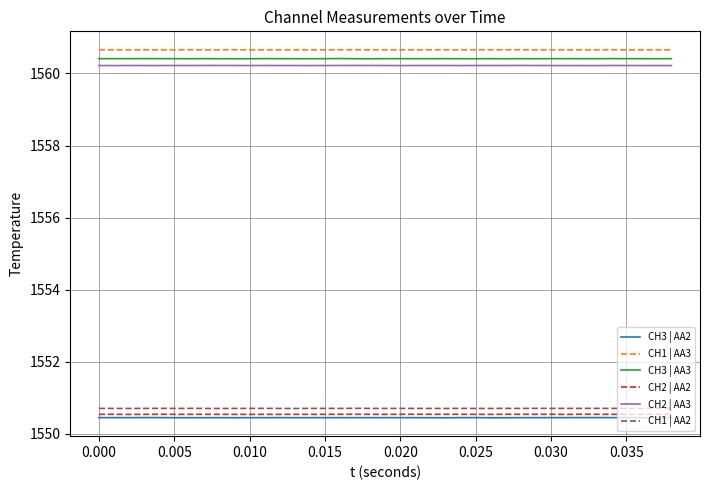

What are all the series names shown in the legend?

CH3 | AA2, CH1 | AA3, CH3 | AA3, CH2 | AA2, CH2 | AA3, CH1 | AA2